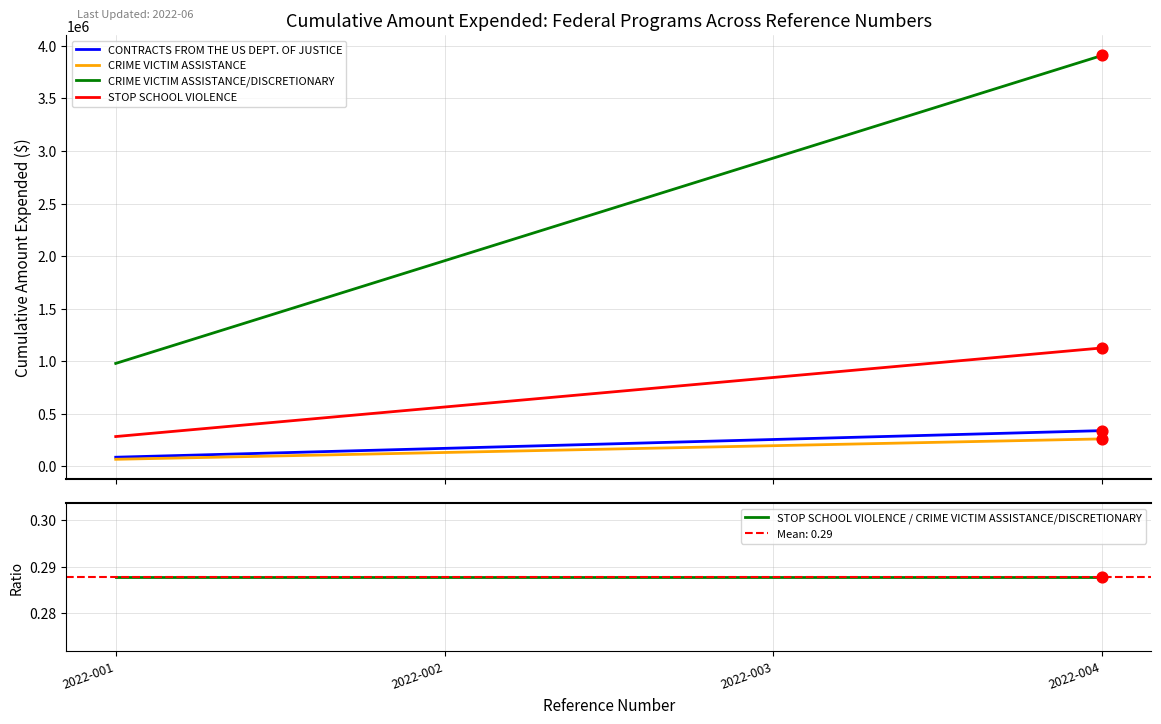

What is the total value across all series at 2022-003?

4223316.3